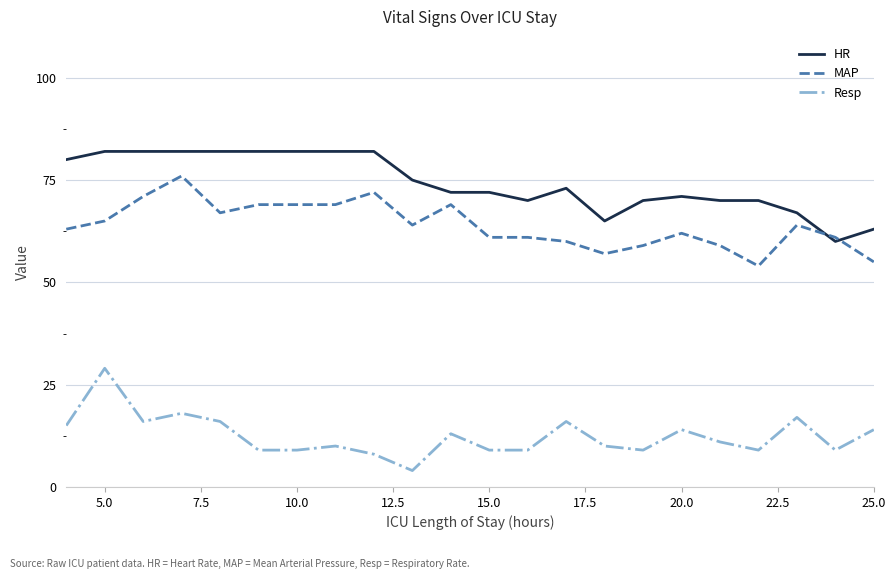

True or false: Resp and MAP cross at least once.

False